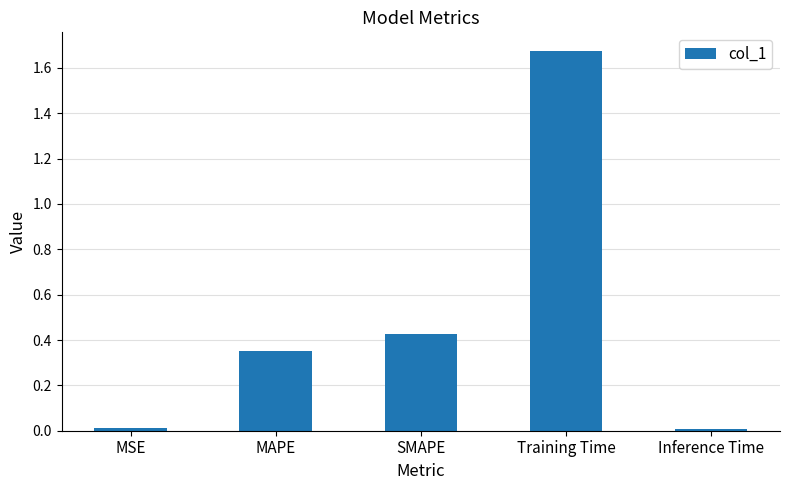

Is it true that the value at MAPE is 0.2?

False